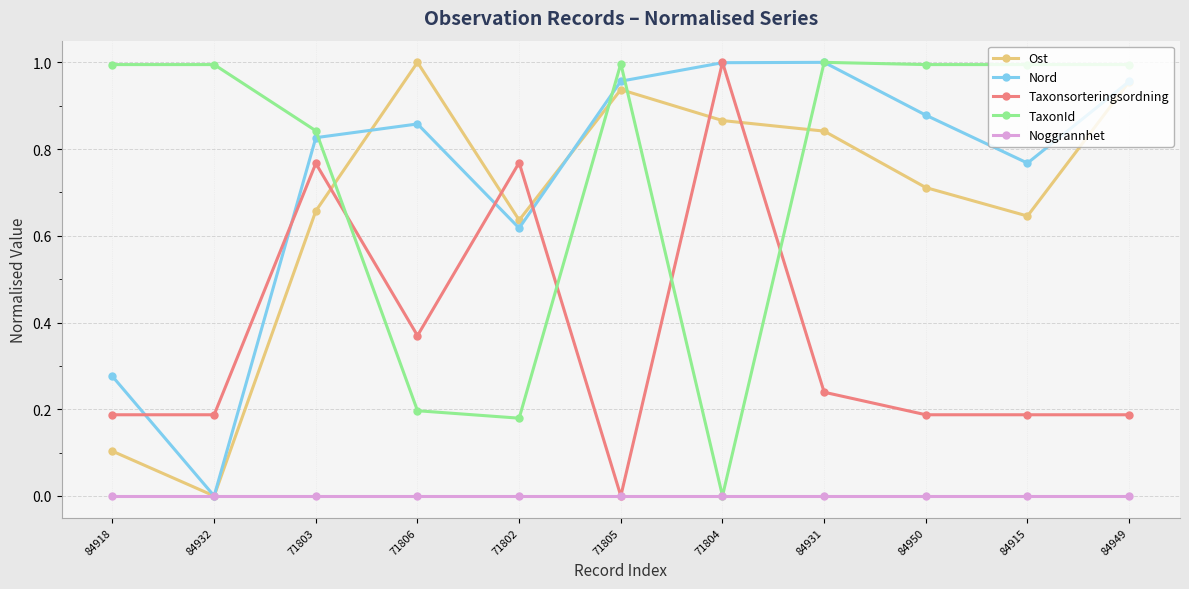

Which series changed the most between 71806 and 71805?

TaxonId